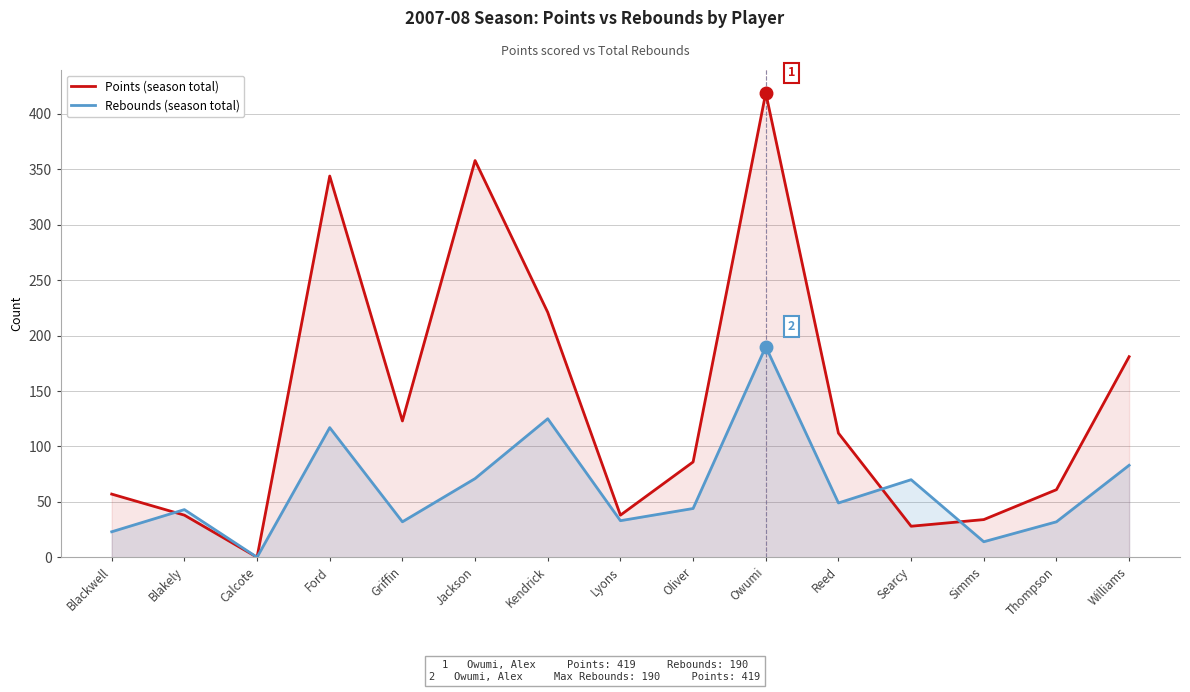

Rank the series by their average value, from highest to lowest.

Points (season total), Rebounds (season total)